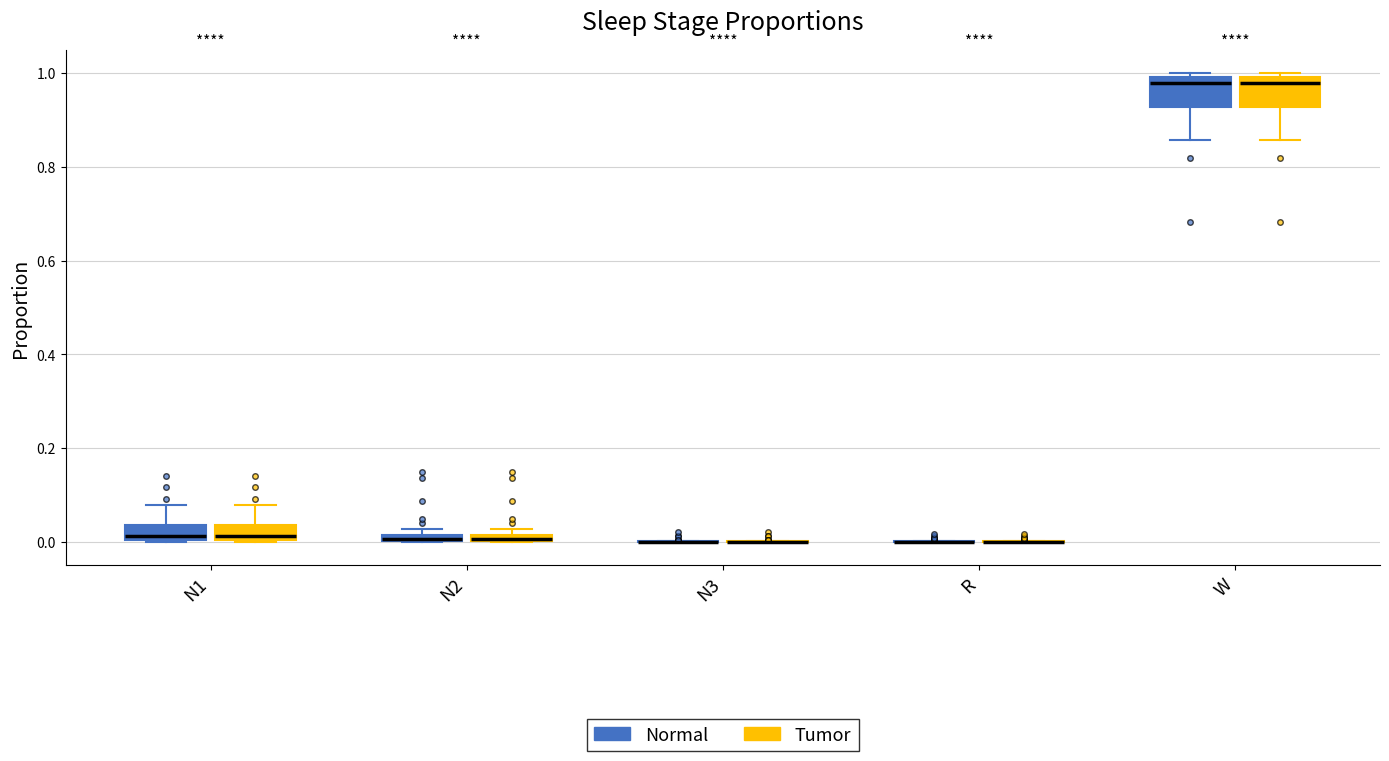

Where does the median line of the box for N1 (Tumor) sit on the y-axis? The values are not printed on the chart, so give them approximately, as read against the axis.

0.02